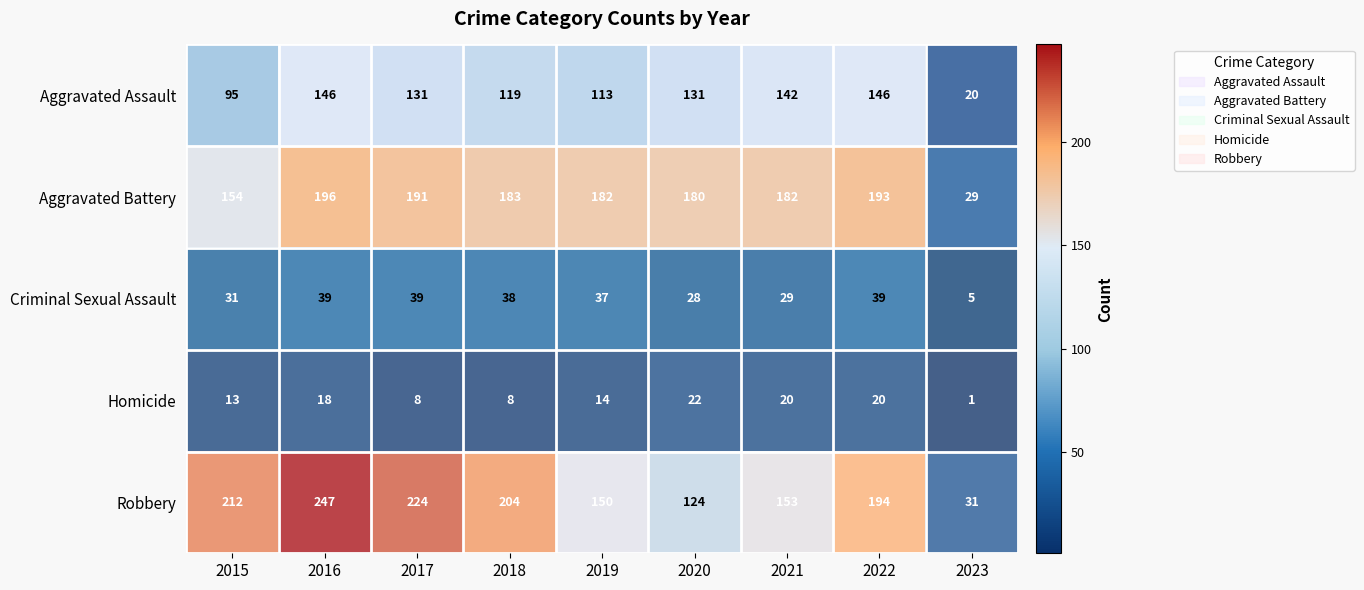

Which category has the highest value across all series?

2016